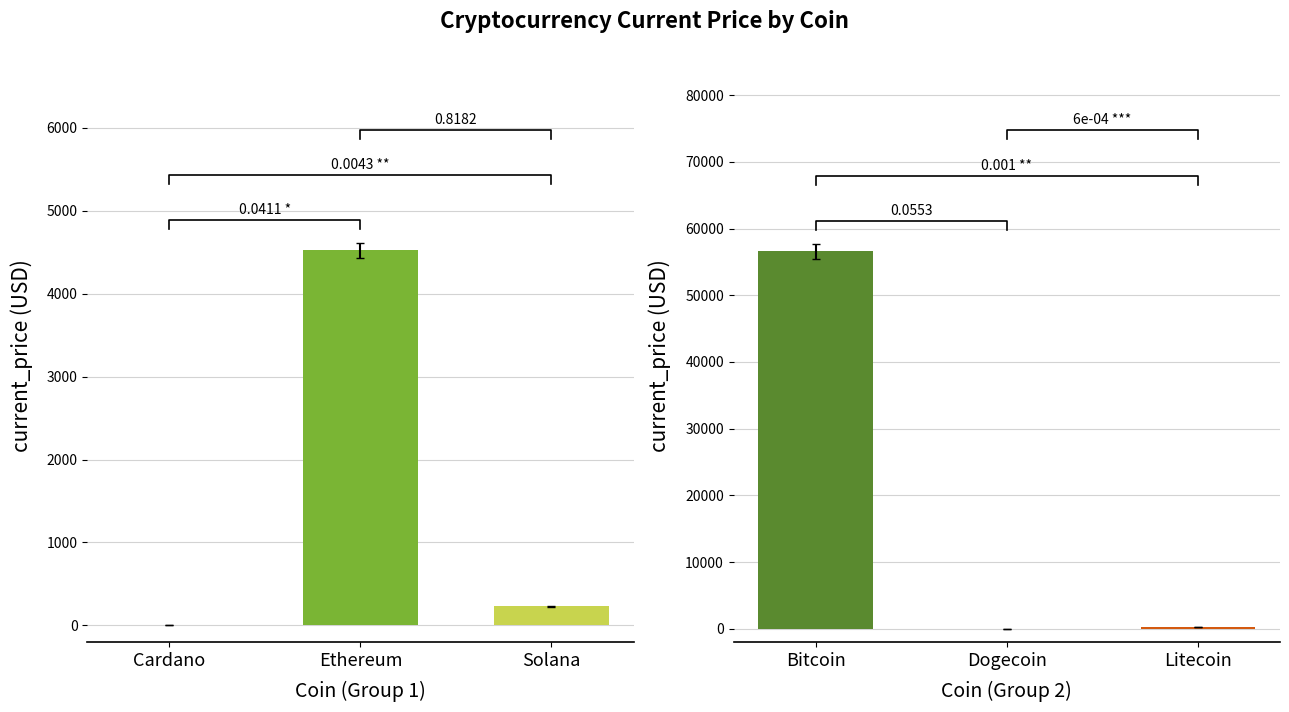

Where is the data nearest to the value 28309?

Litecoin